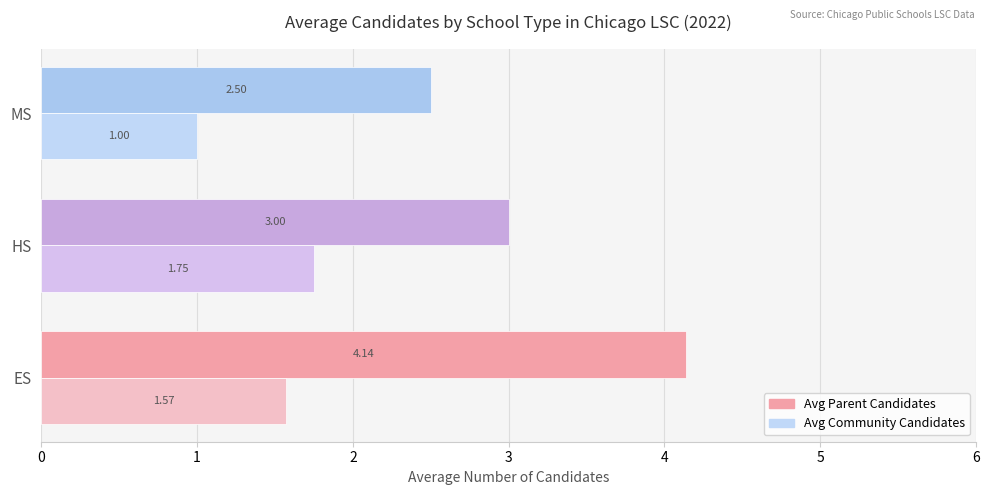

Which series has the widest spread of values?

Avg Parent Candidates